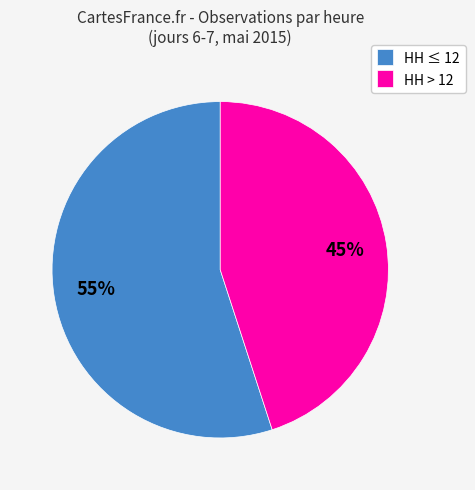

To the nearest percent, what is the average slice percentage?

50%